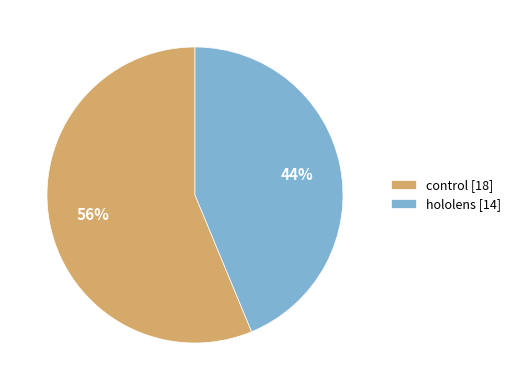

To the nearest percent, what is the average slice percentage?

50%